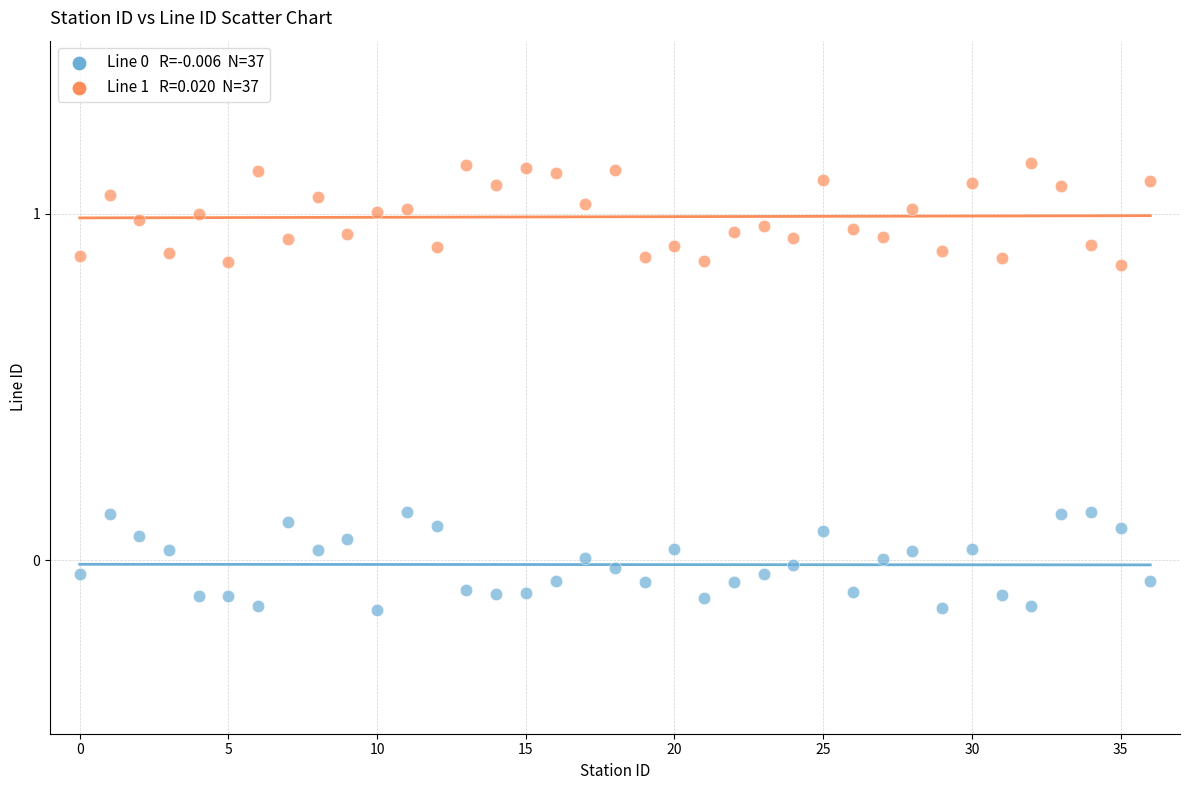

Across all data points, what is the range of Y values (max minus min)?

1.3